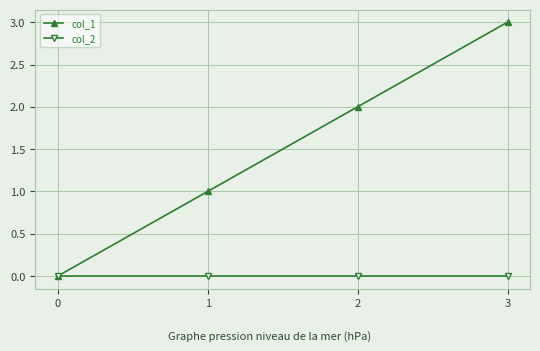

Is this an area chart (filled region under the line)?

No